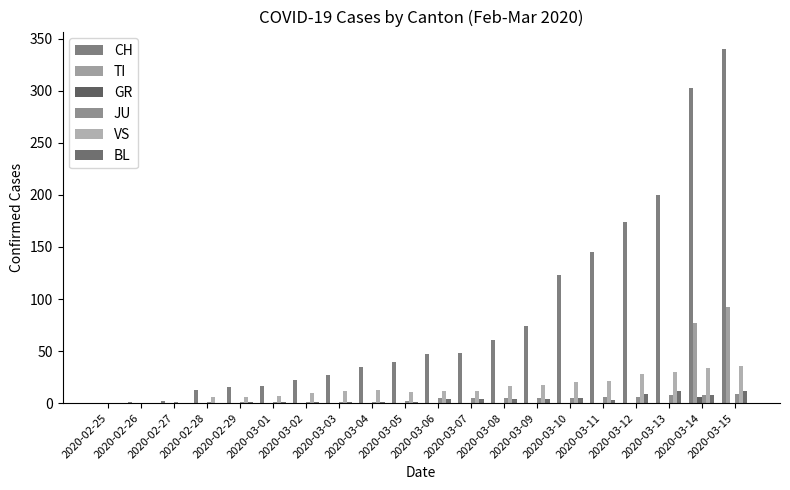

At which label does BL first exceed 3?

2020-03-06